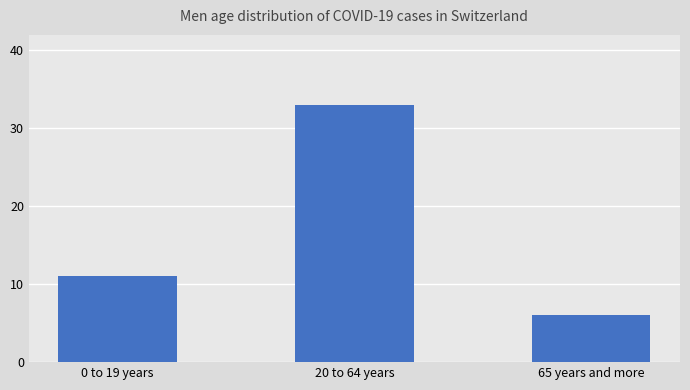

At which label is the value closest to 19?

0 to 19 years